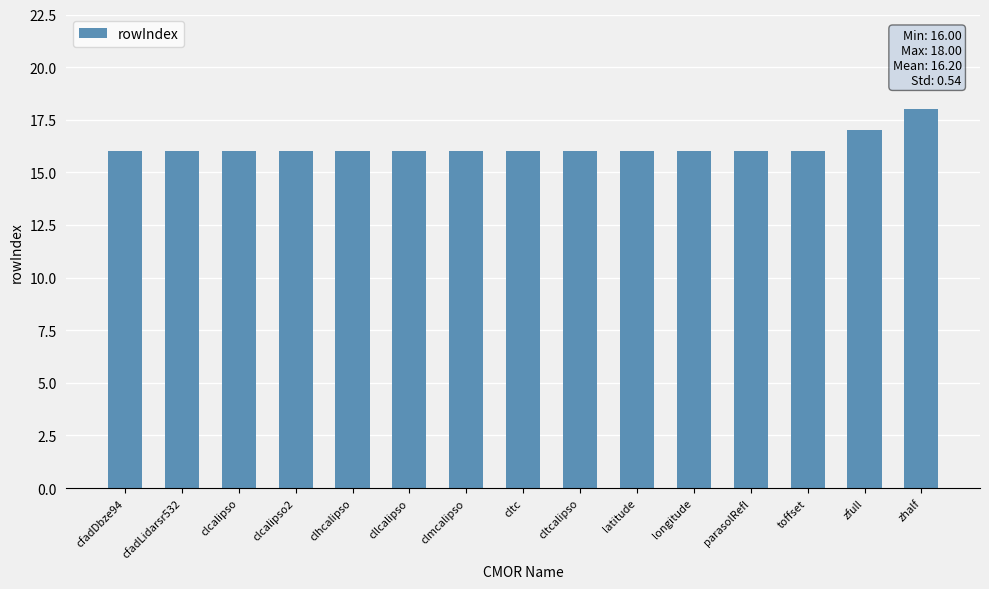

How many bars are there in total?

15